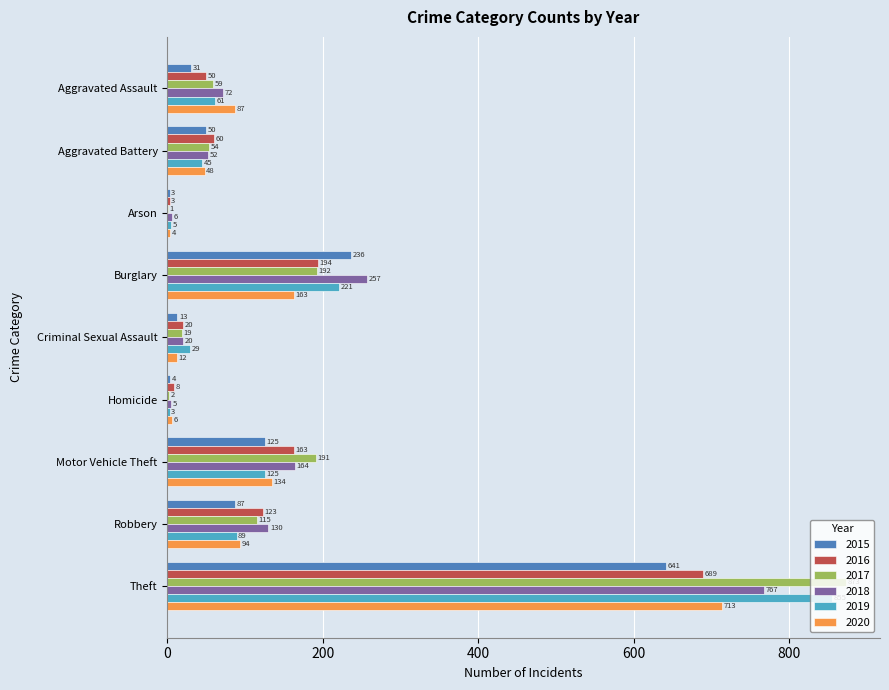

Is the value of 2019 at Theft greater than the value of 2015 at Theft?

Yes